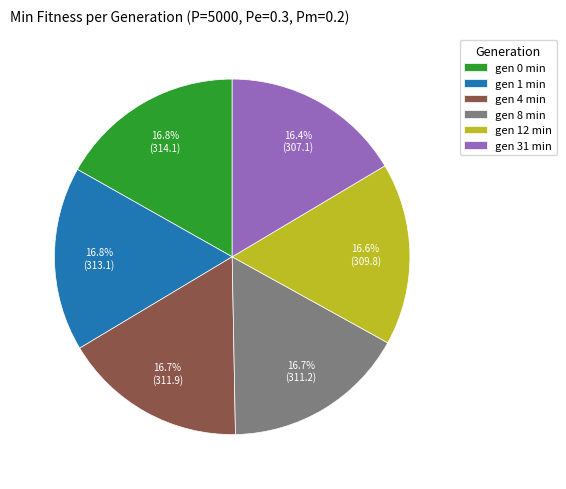

Is there a majority slice in this chart?

No